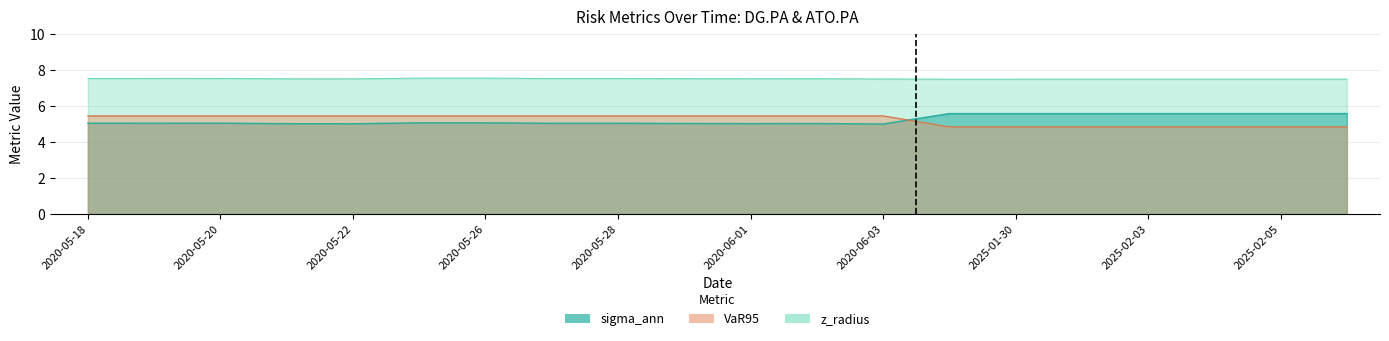

Reading left to right, extract all data points from this chart.

sigma_ann: 5.0	5.0	5.0	5.0	5.0	5.1	5.1	5.0	5.0	5.0	5.0	5.0	5.0	5.6	5.6	5.6	5.6	5.6	5.6	5.6
z_radius: 7.5	7.5	7.5	7.5	7.5	7.5	7.5	7.5	7.5	7.5	7.5	7.5	7.5	7.5	7.5	7.5	7.5	7.5	7.5	7.5
VaR95: 5.4	5.4	5.4	5.4	5.4	5.4	5.4	5.4	5.4	5.4	5.4	5.4	5.4	4.8	4.8	4.8	4.8	4.8	4.8	4.8